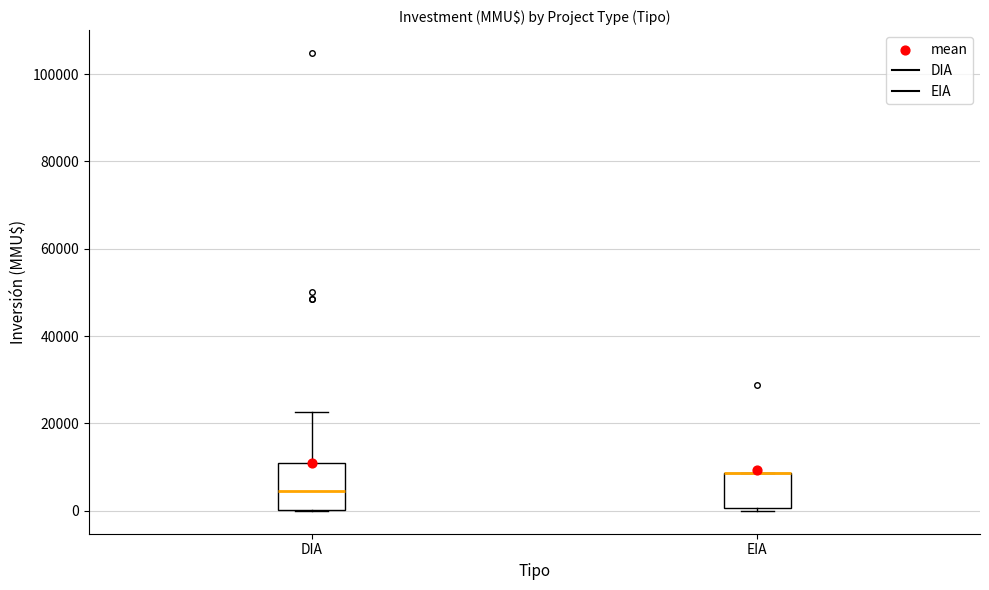

Which box is the tallest, from its lower edge to its upper edge?

DIA